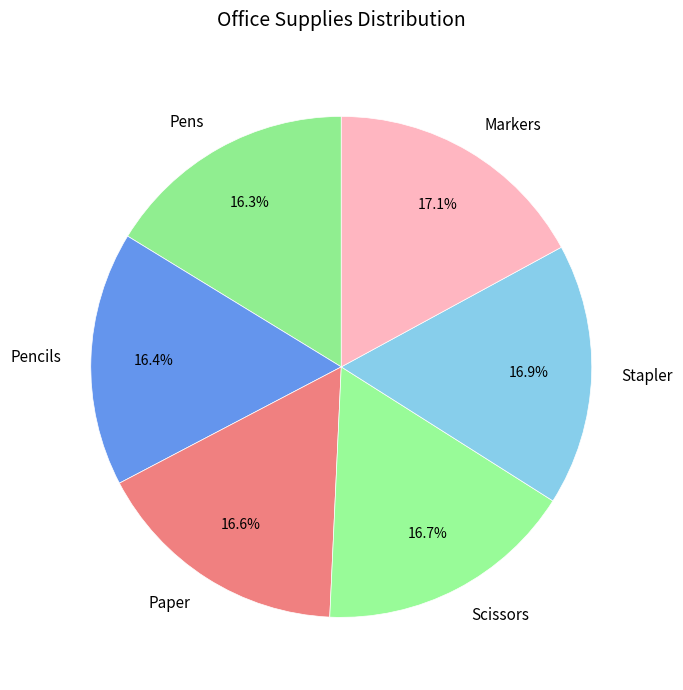

Does any single category account for the majority?

No